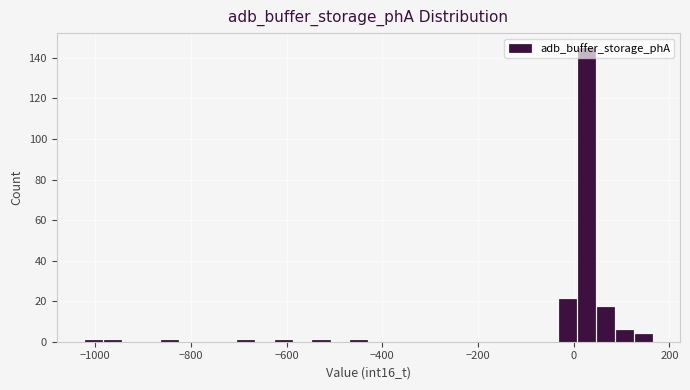

Around what value on the x-axis is the tallest bar? Give the approximate position of its centre, as read against the axis.

20